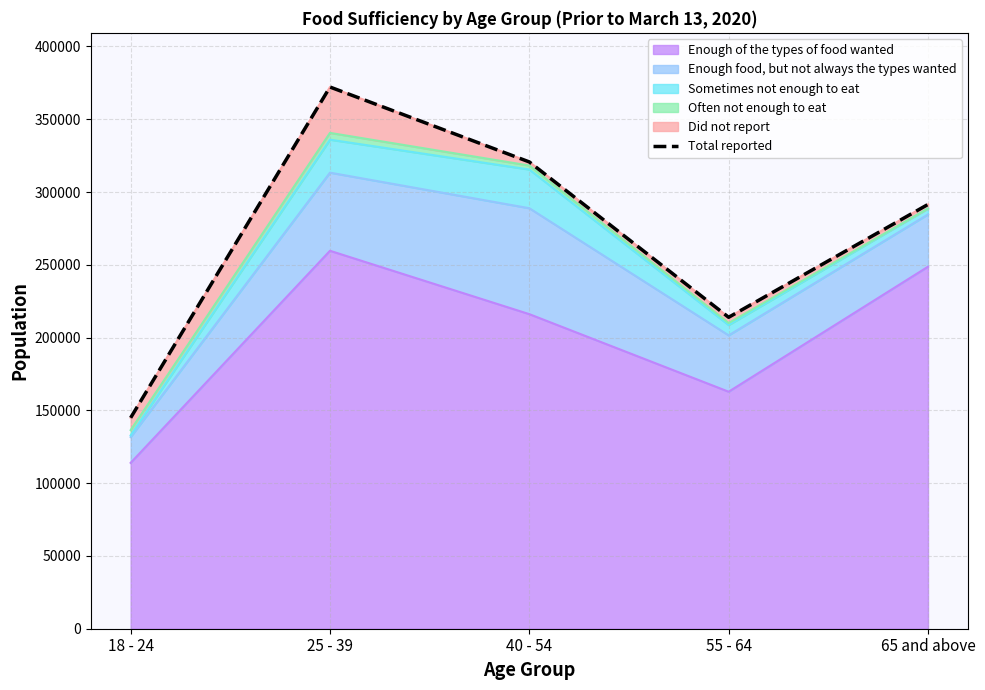

At which category does the data reach its first local valley?

55 - 64